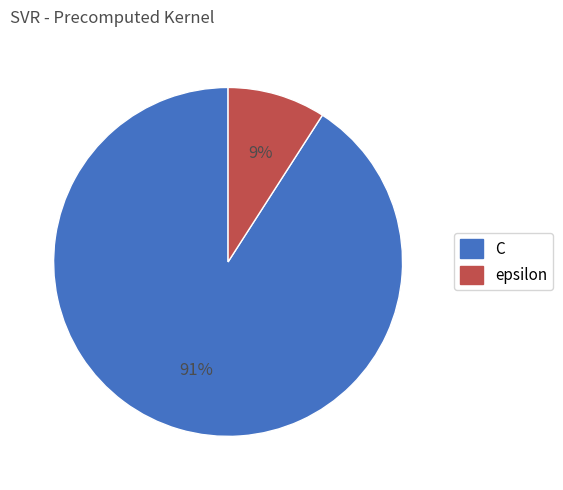

To the nearest percent, what portion does C represent?

91%